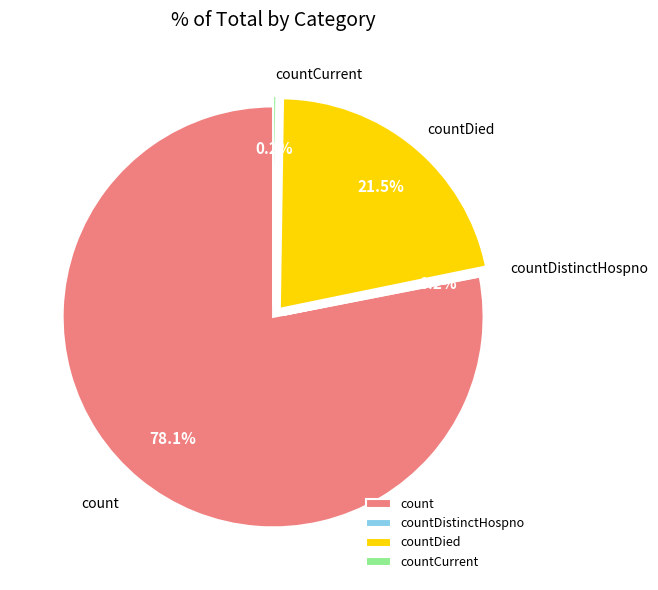

Is there a majority slice in this chart?

Yes